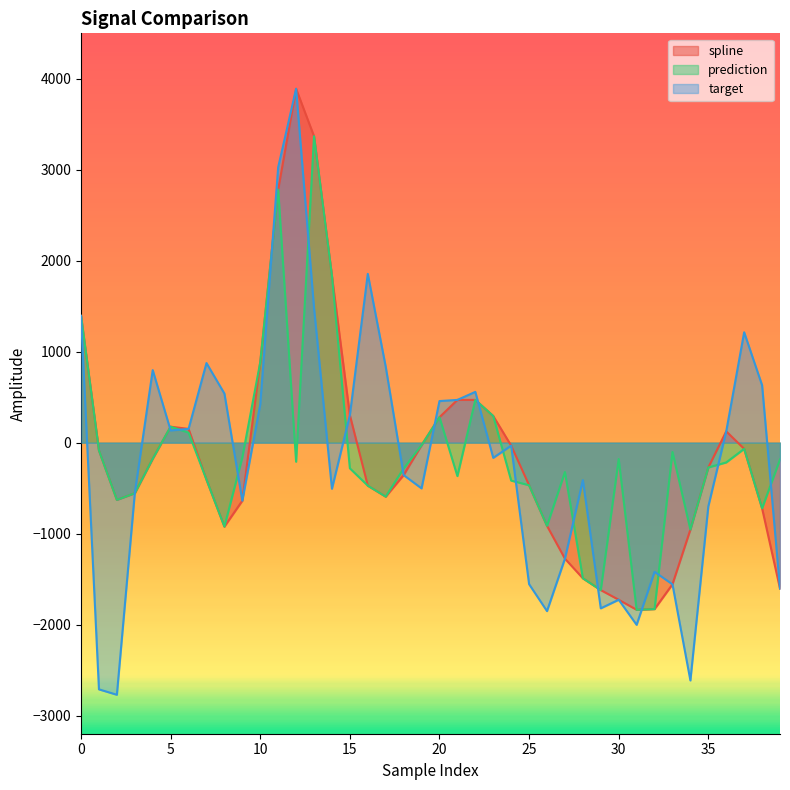

How many interior local peaks does the spline series have?

4